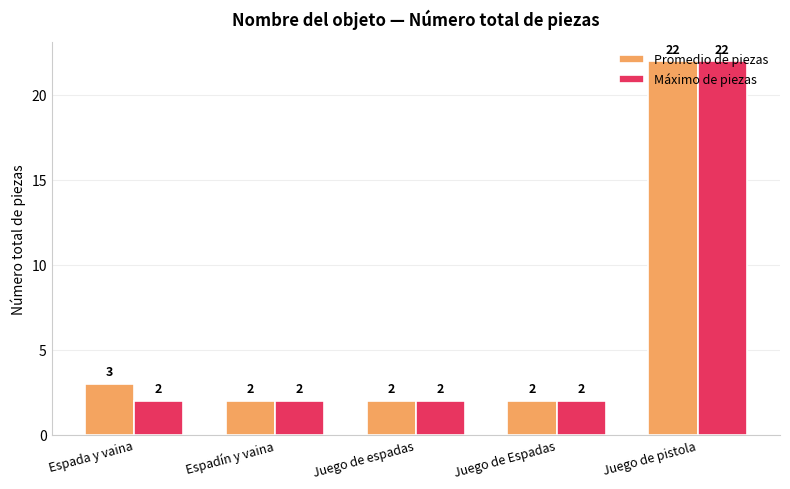

List the series in order of their overall mean, lowest first.

Máximo de piezas, Promedio de piezas